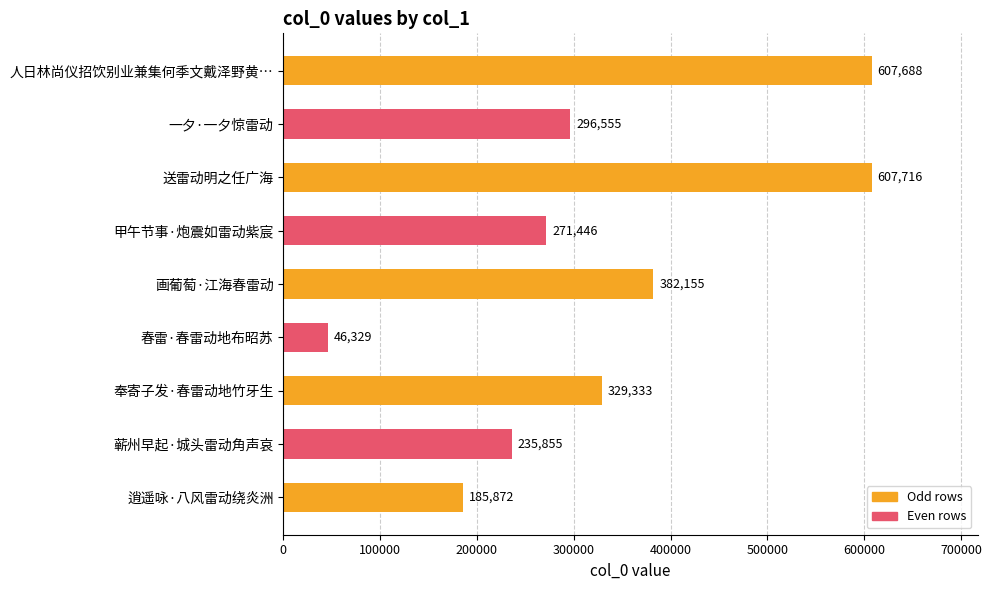

List the labels in order of value, largest first.

送雷动明之任广海, 人日林尚仪招饮别业兼集何季文戴泽野黄…, 画葡萄·江海春雷动, 奉寄子发·春雷动地竹牙生, 一夕·一夕惊雷动, 甲午节事·炮震如雷动紫宸, 蕲州早起·城头雷动角声哀, 逍遥咏·八风雷动绕炎洲, 春雷·春雷动地布昭苏